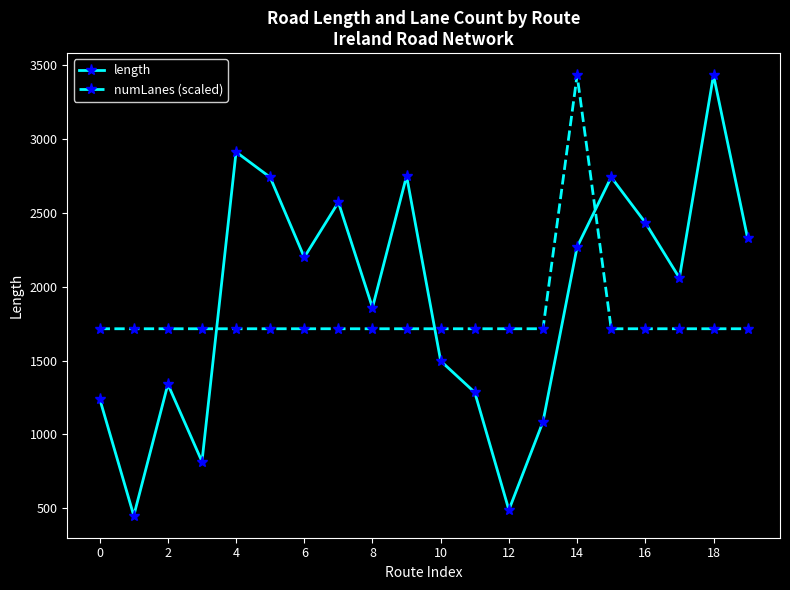

What is the difference between the maximum and minimum values in the length series?

2979.7